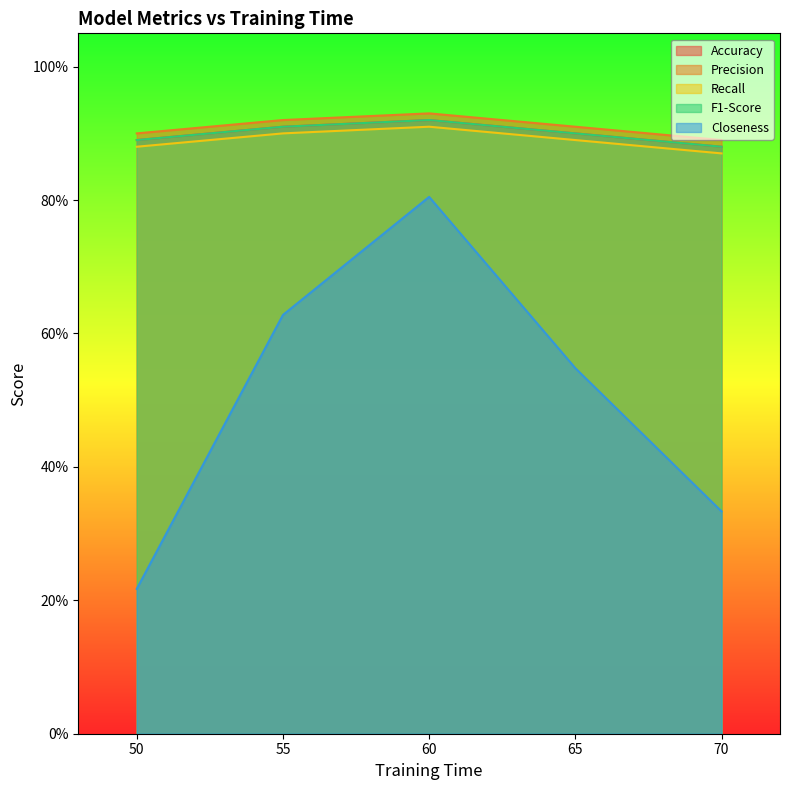

What is the lowest value of the Closeness series?

0.2